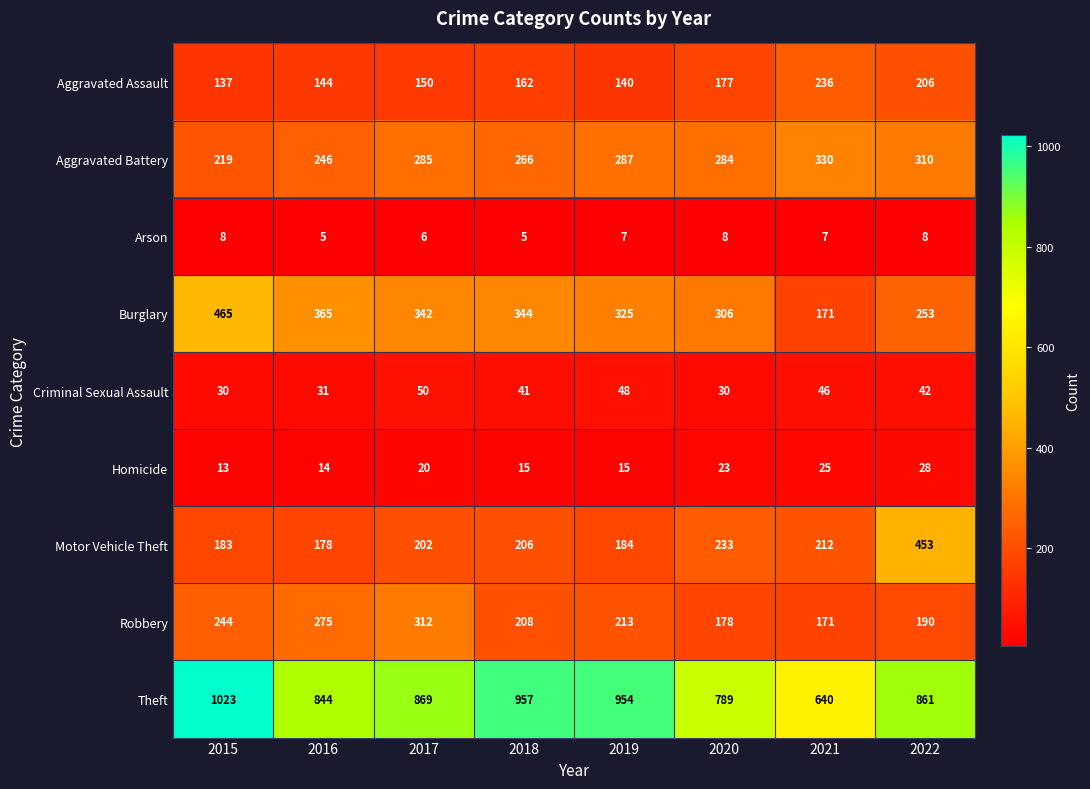

Which series has the widest spread of values?

Theft